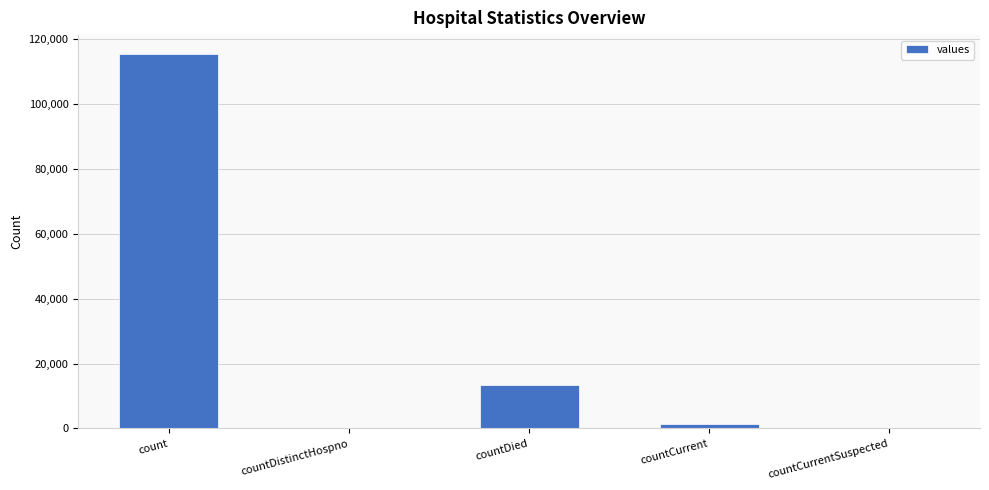

What is the sum of the values at countDied and countCurrent?

14726